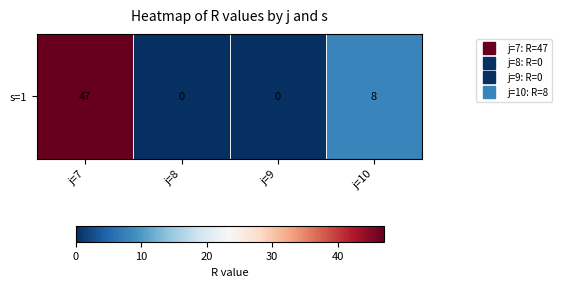

How many positive values are there?

2